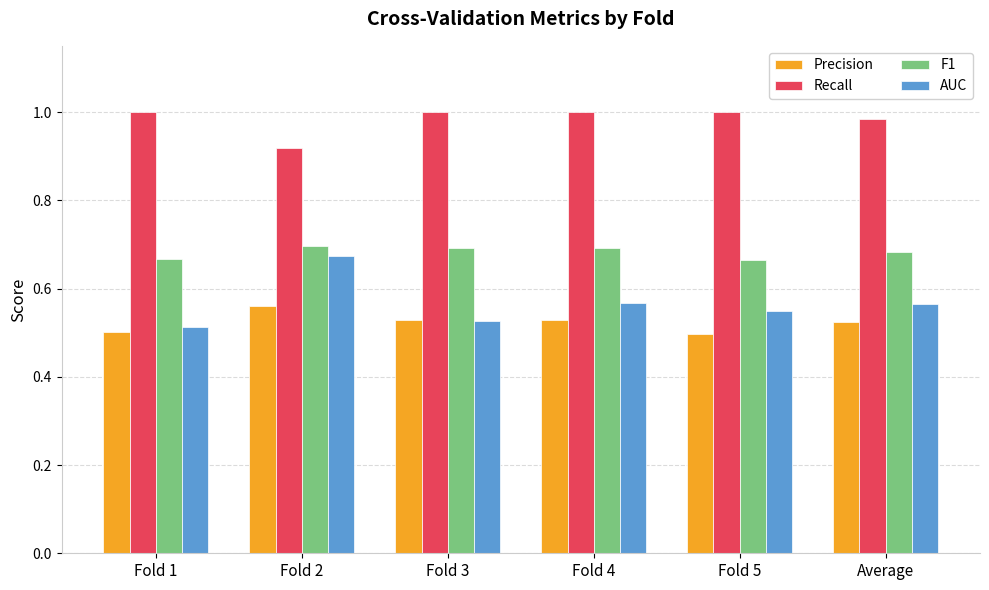

How many bars are there in total?

24